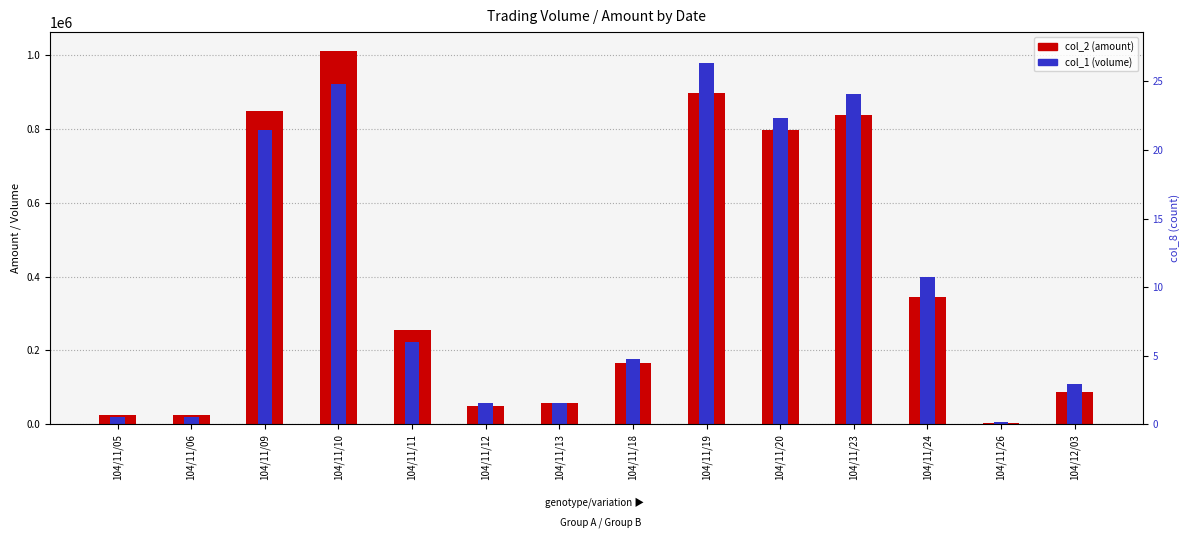

Is it true that col_1 (volume) equals 401878 at 104/11/23?

False